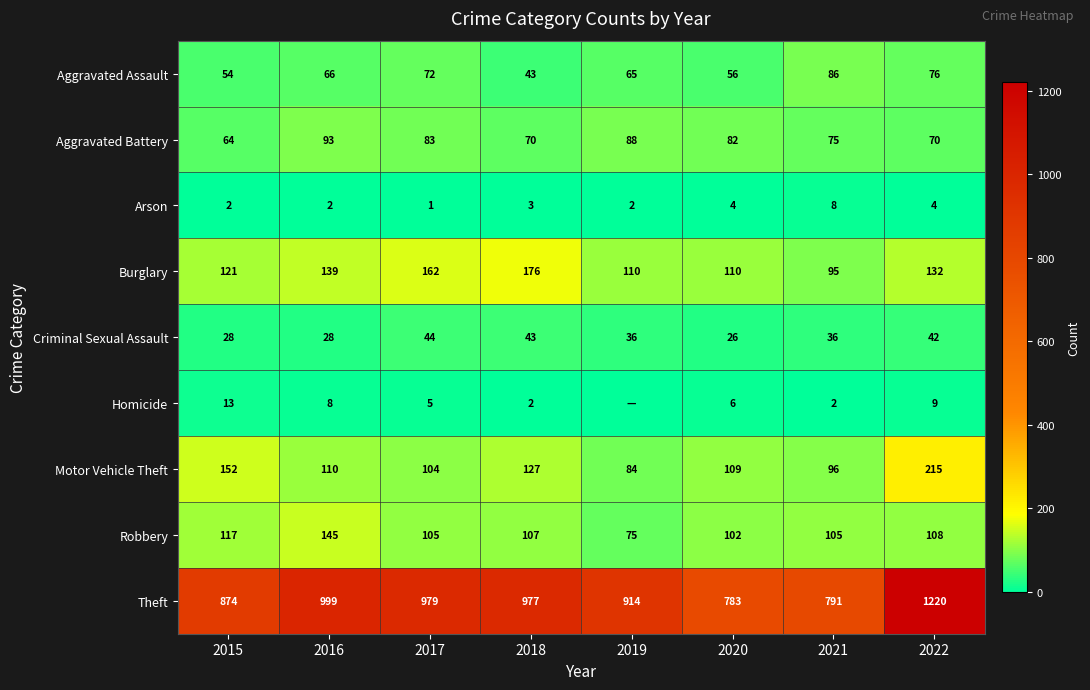

What is the sum of the Theft values at 2016 and 2015?

1873